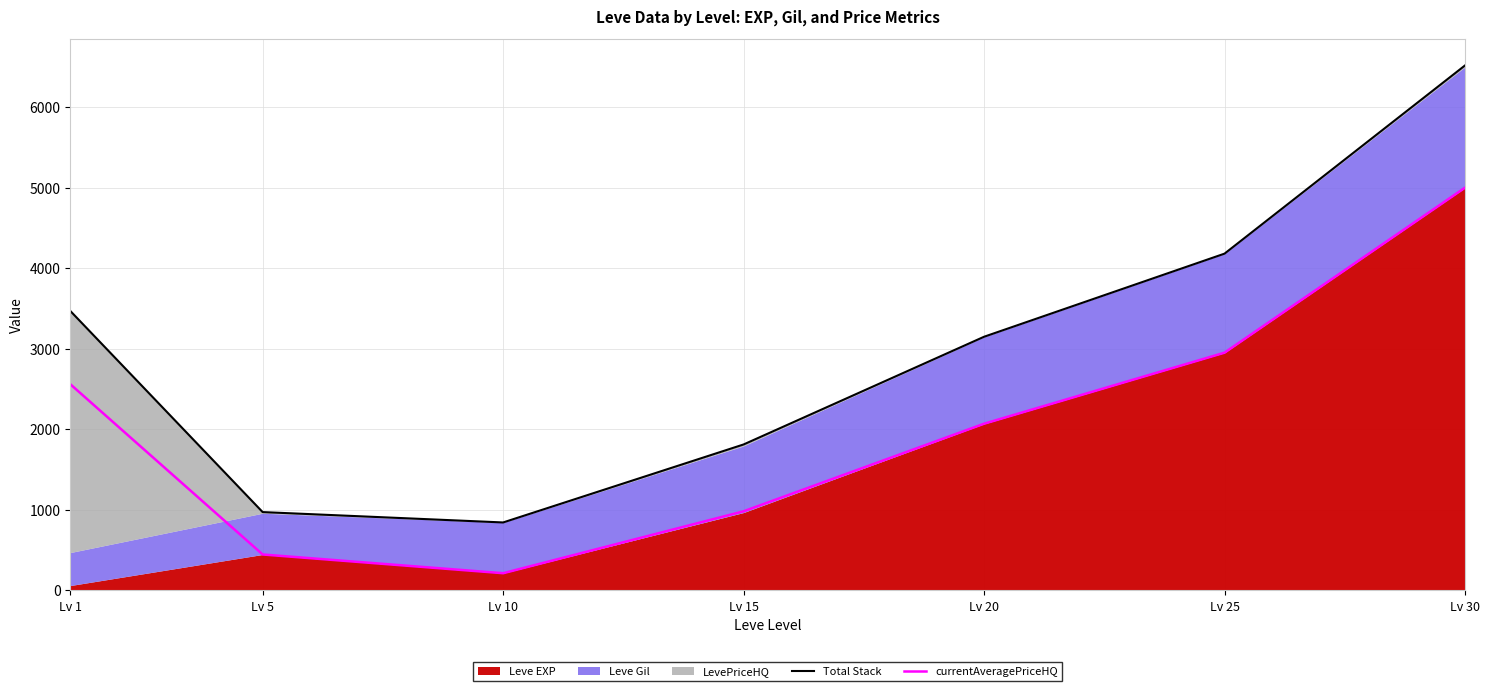

Rank the categories by currentAveragePriceHQ value from highest to lowest.

Lv 30, Lv 25, Lv 1, Lv 20, Lv 15, Lv 5, Lv 10